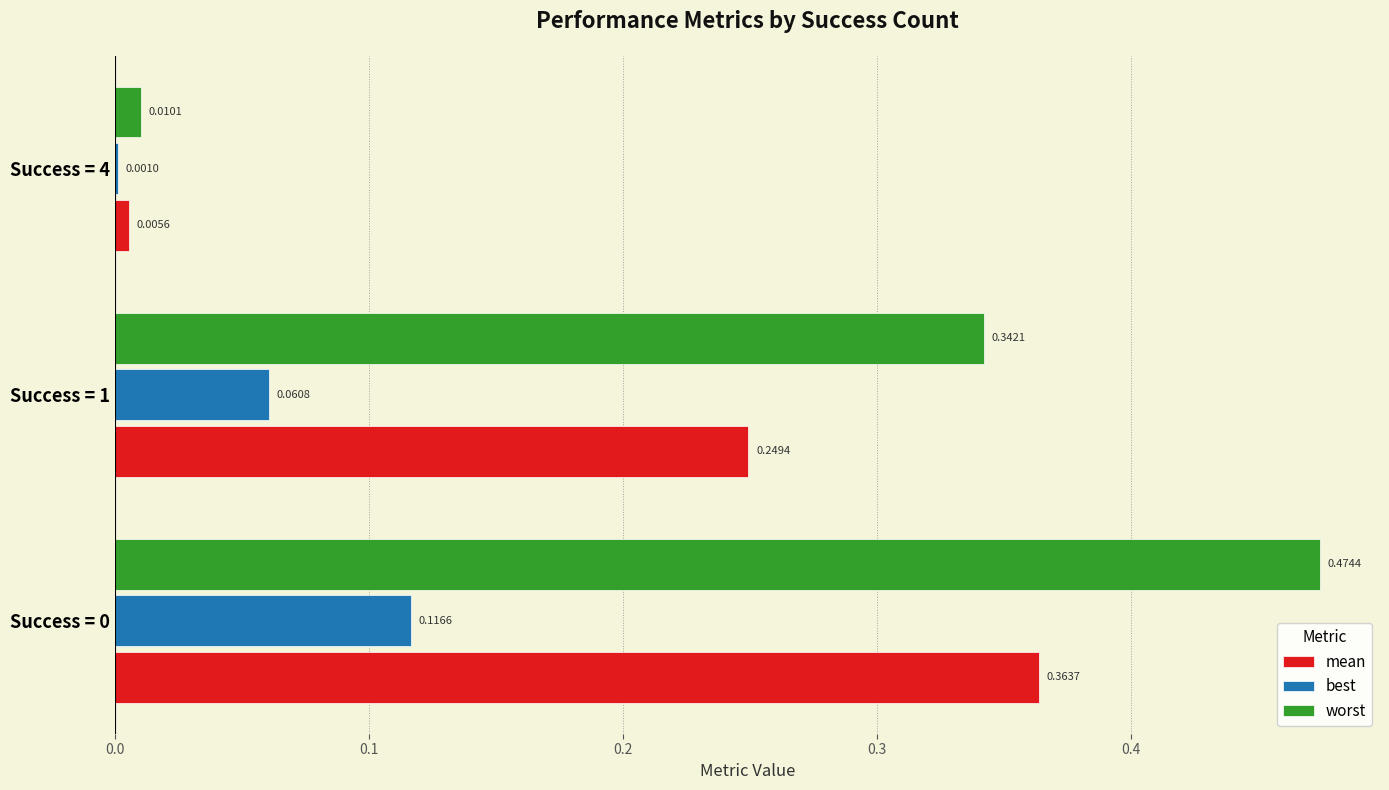

Which series has the largest total across all categories?

worst